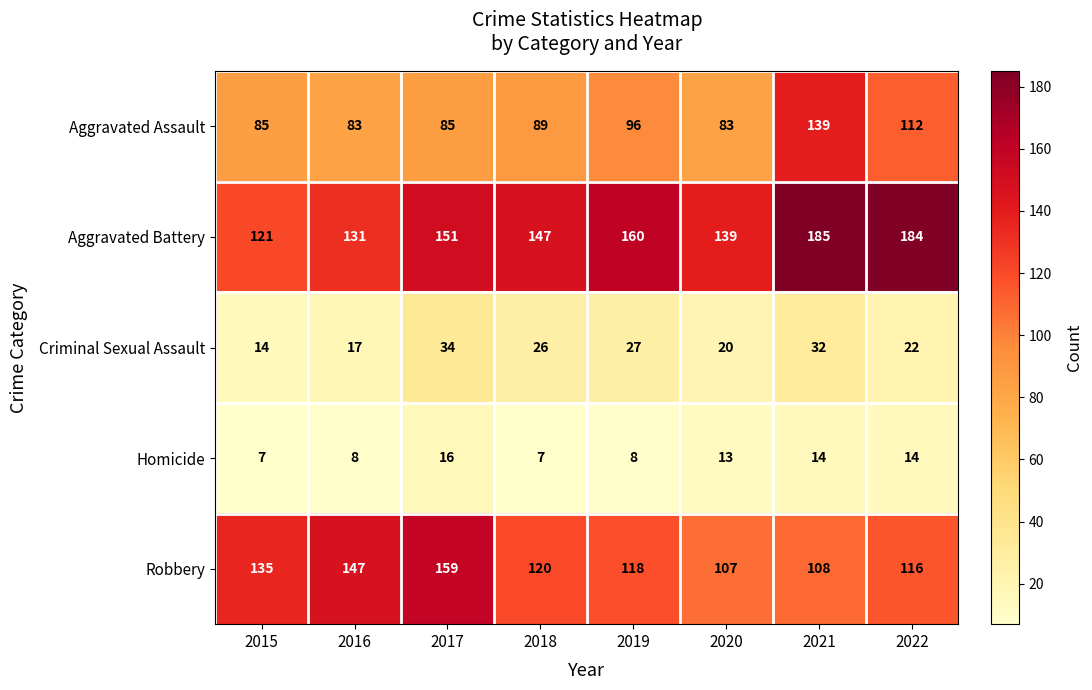

Read the Robbery value at 2019, to the nearest 10.

120